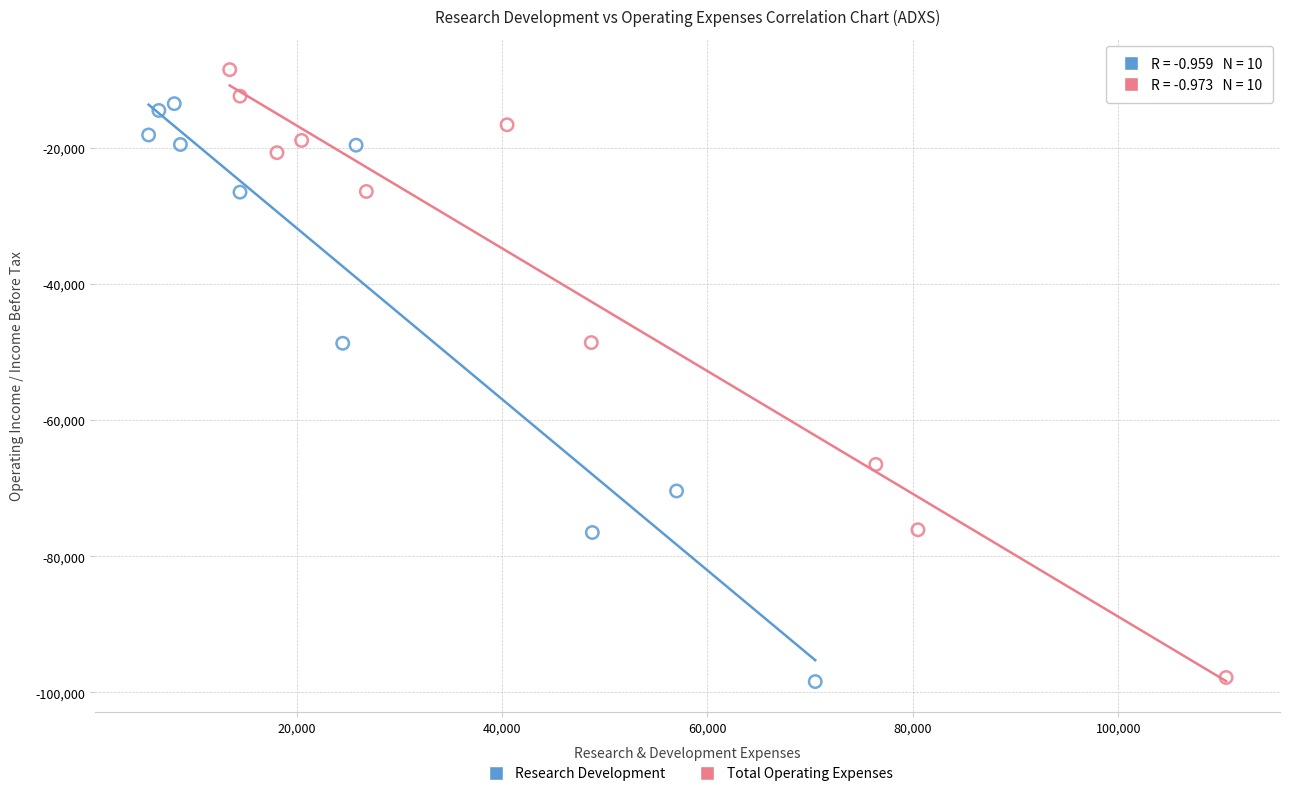

What are all the series names shown in the legend?

Research Development, Total Operating Expenses